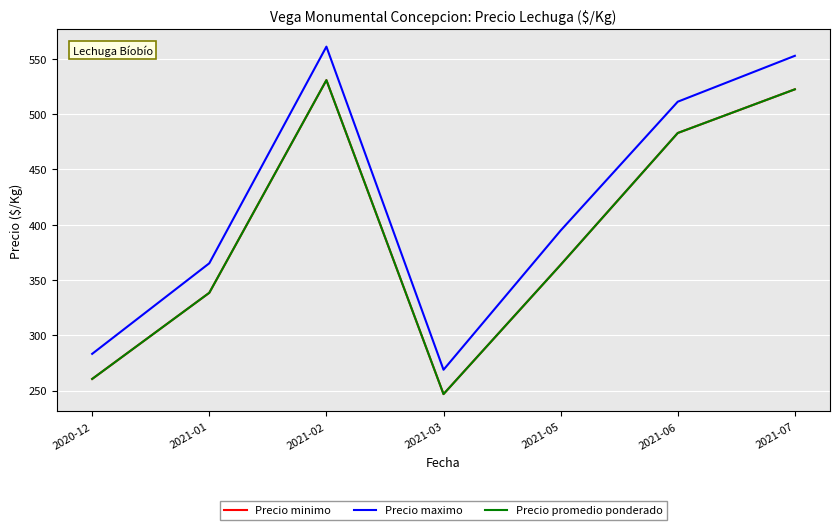

How many lines are shown in the chart?

3